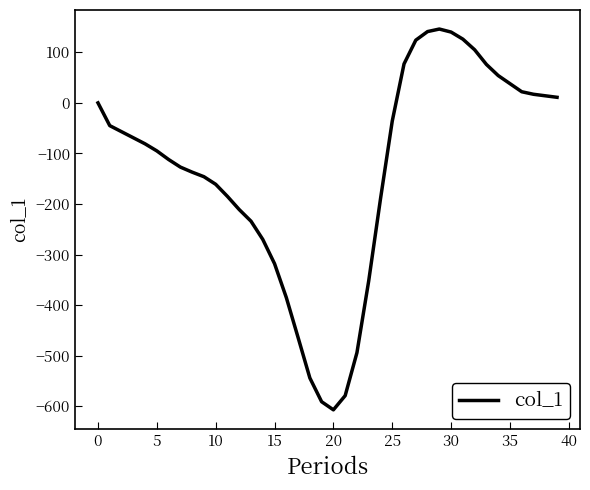

What is the greatest value displayed?

146